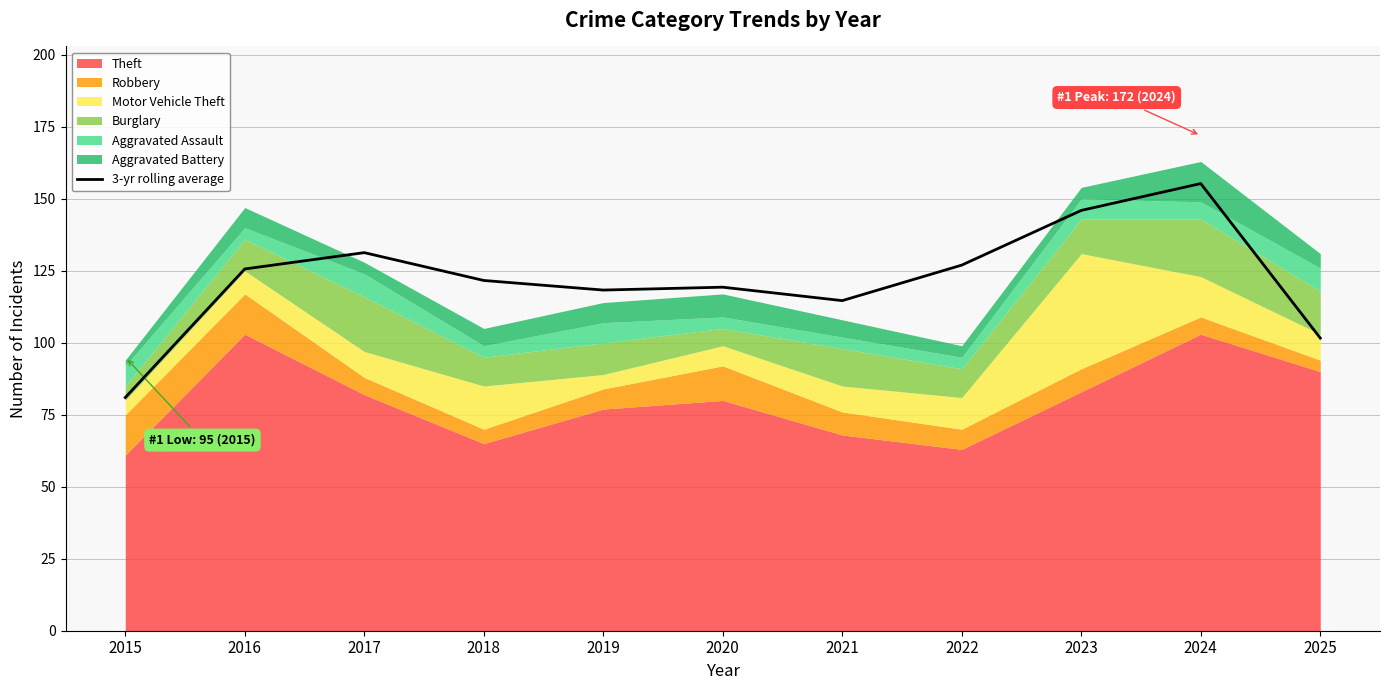

Does the chart display data point markers on the line(s)?

No